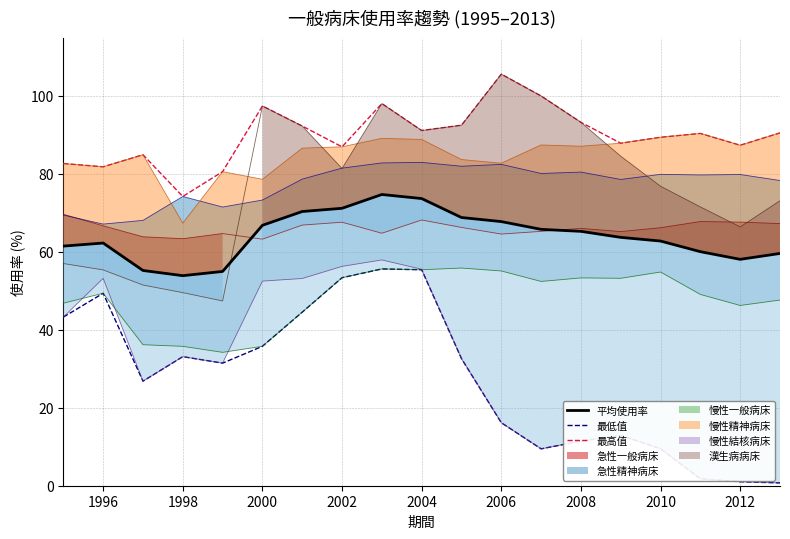

True or false: 最高值 and 最低值 cross at least once.

False